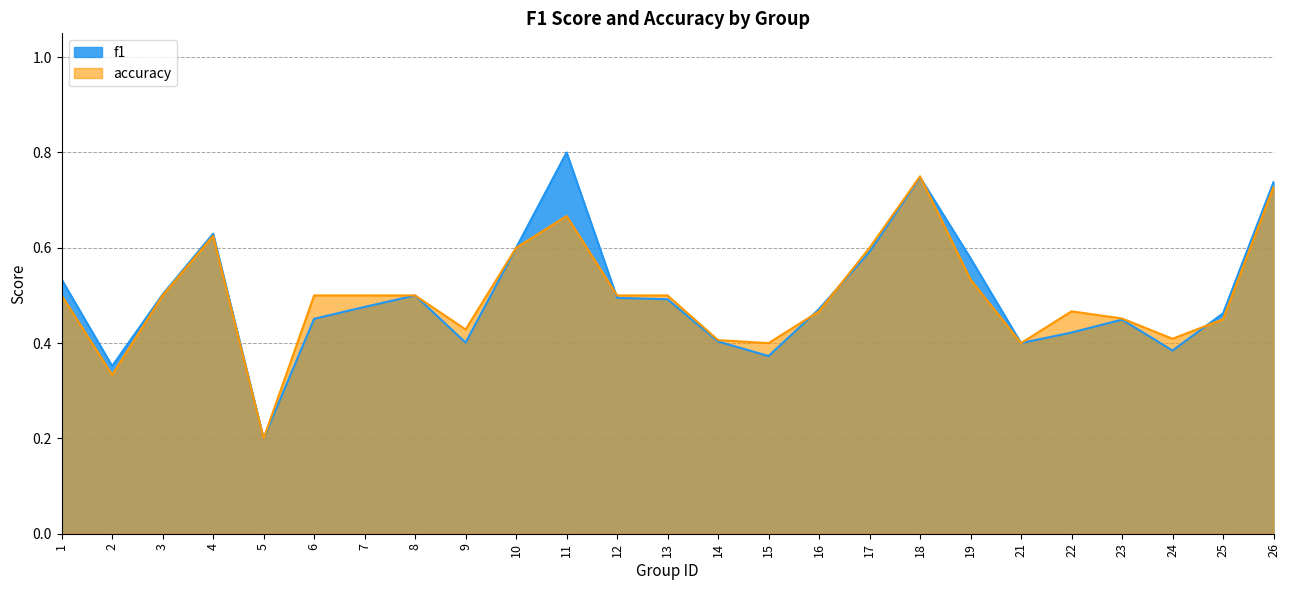

Reading left to right, transcribe all the data shown in this chart.

f1: 0.5	0.4	0.5	0.6	0.2	0.5	0.5	0.5	0.4	0.6	0.8	0.5	0.5	0.4	0.4	0.5	0.6	0.7	0.6	0.4	0.4	0.4	0.4	0.5	0.7
accuracy: 0.5	0.3	0.5	0.6	0.2	0.5	0.5	0.5	0.4	0.6	0.7	0.5	0.5	0.4	0.4	0.5	0.6	0.8	0.5	0.4	0.5	0.5	0.4	0.5	0.7